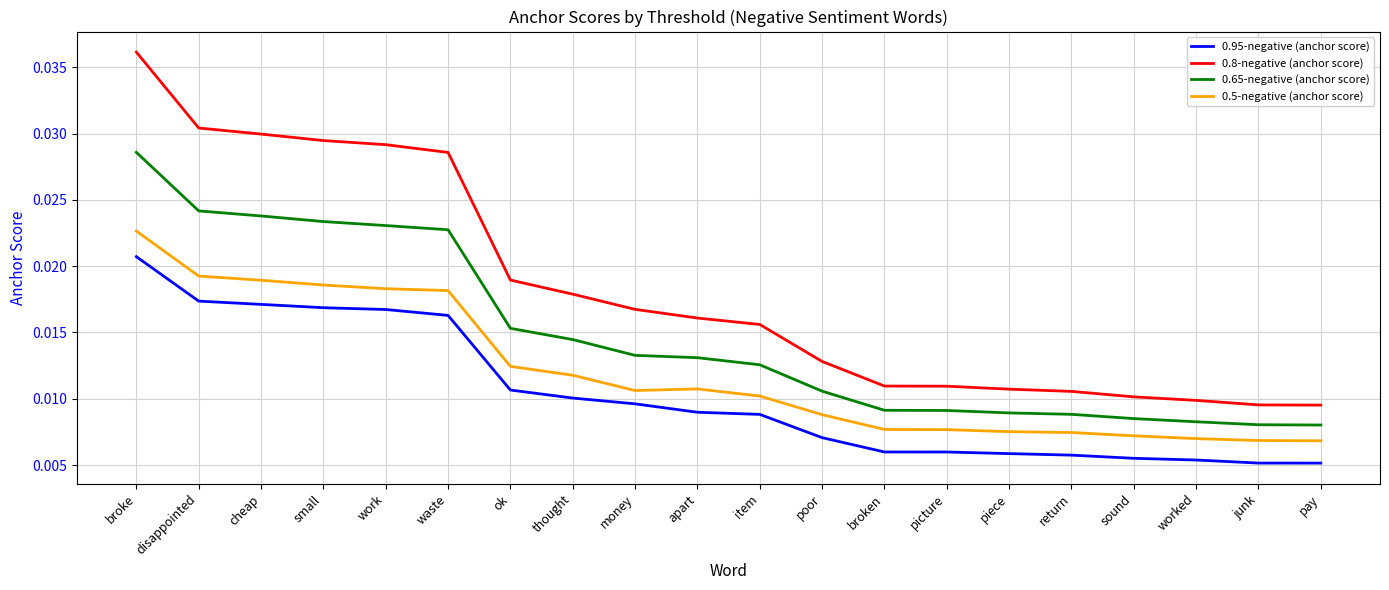

True or false: 0.8-negative (anchor score) and 0.95-negative (anchor score) cross at least once.

False